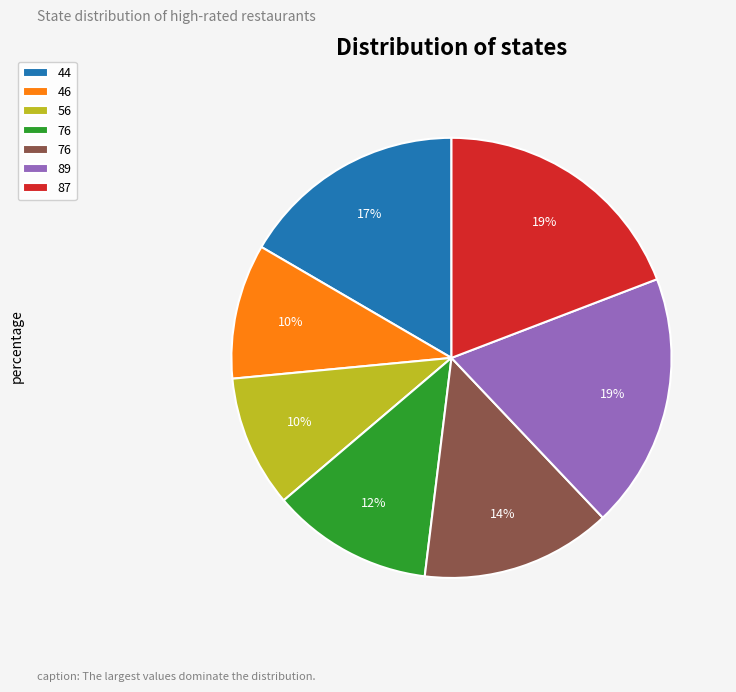

Is there a majority slice in this chart?

No